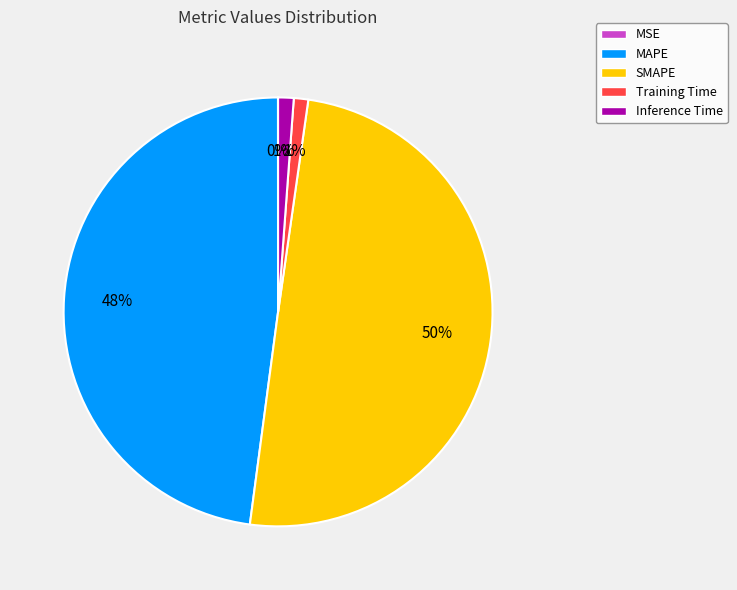

Combined, do MAPE and Inference Time account for over 50%?

No